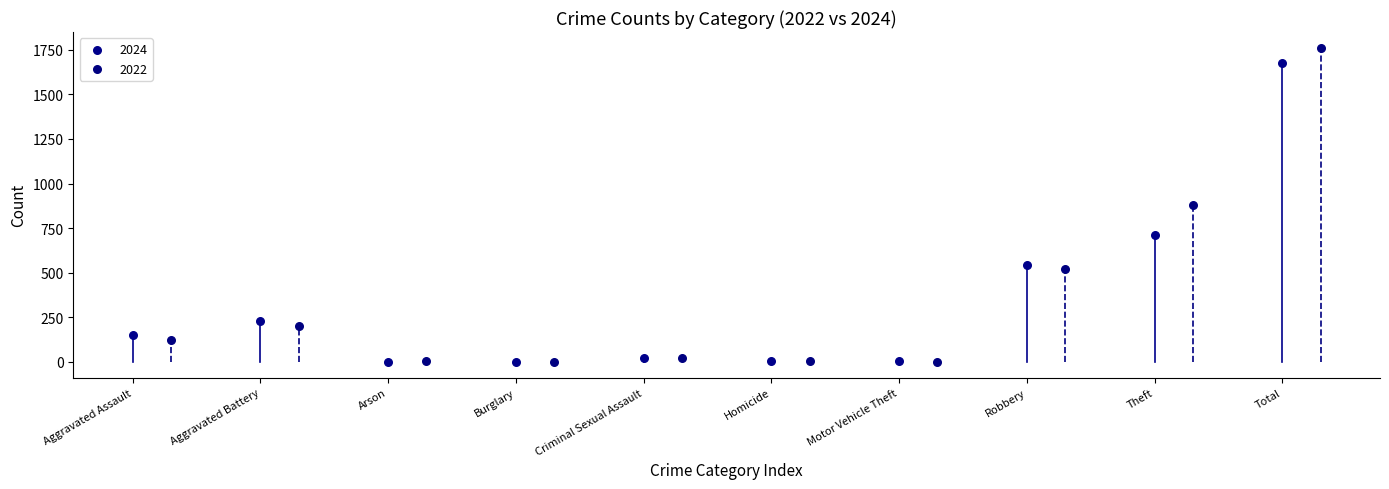

Which series reaches the maximum Y coordinate?

2022